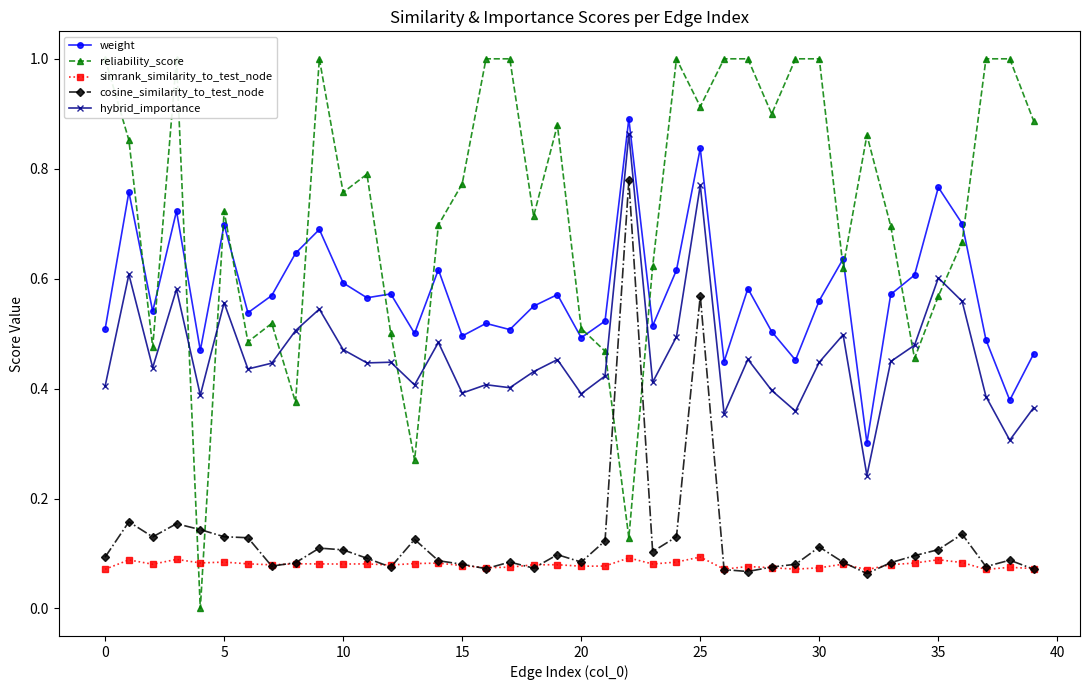

What are all the series names shown in the legend?

weight, reliability_score, simrank_similarity_to_test_node, cosine_similarity_to_test_node, hybrid_importance